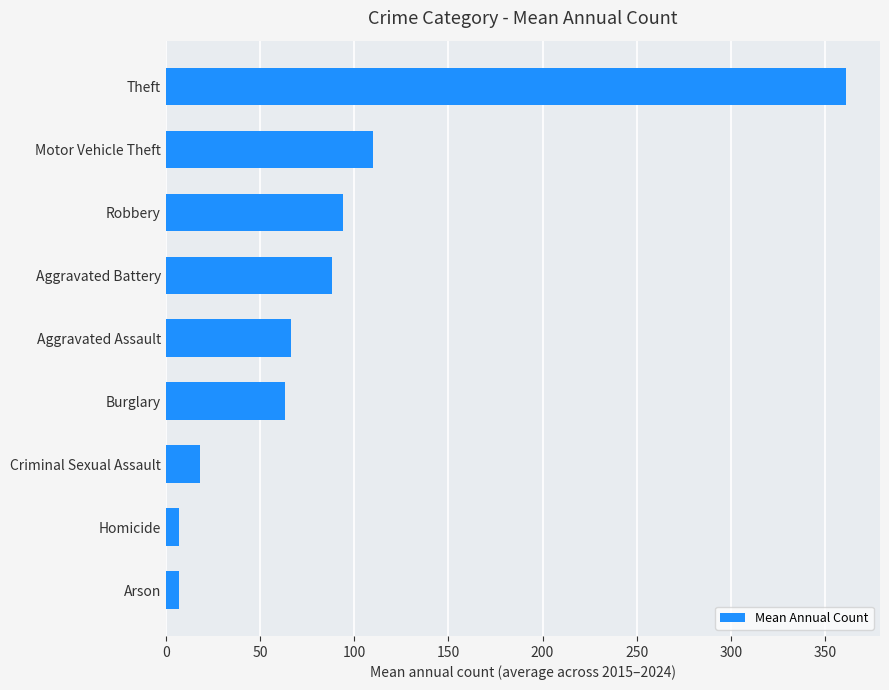

Which category has the highest value across all series?

Theft